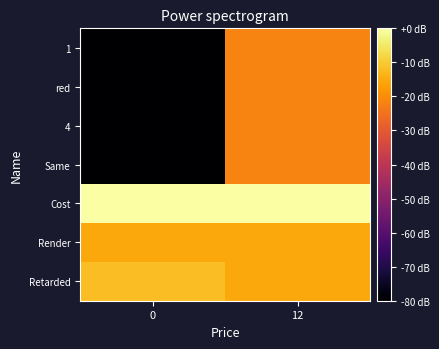

Reading left to right, transcribe all the data shown in this chart.

row_0: 0=-80.0	12=-21.6
row_1: 0=-80.0	12=-21.6
row_2: 0=-80.0	12=-21.6
row_3: 0=-80.0	12=-21.6
row_4: 0=0.0	12=0.0
row_5: 0=-15.6	12=-15.6
row_6: 0=-12.0	12=-15.6